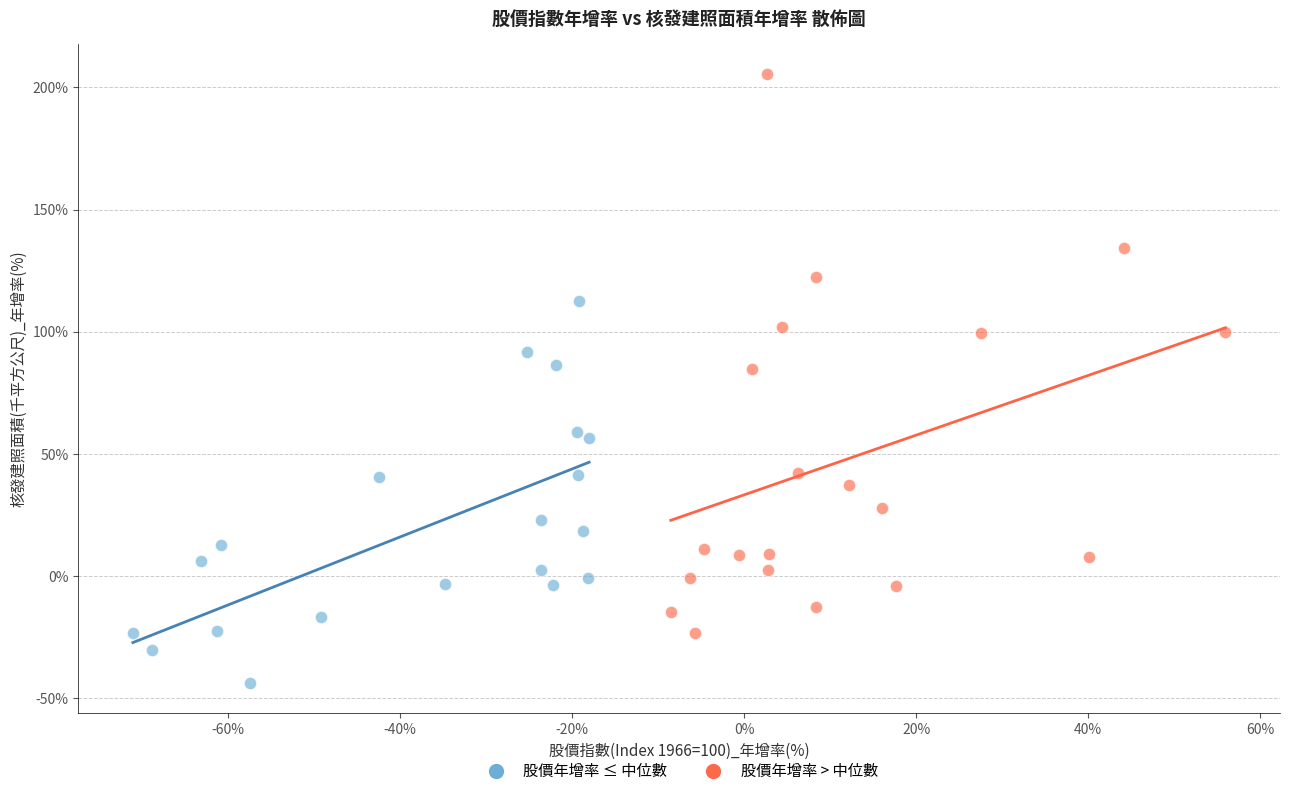

Which series reaches the minimum Y coordinate?

股價年增率 ≤ 中位數